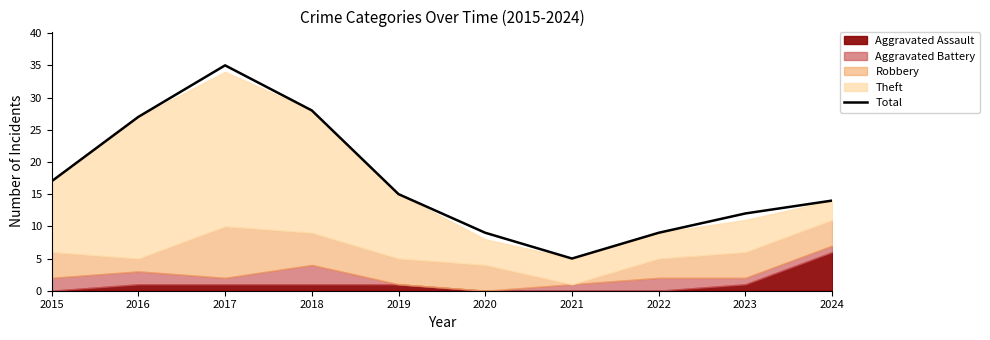

Rank the categories by value from highest to lowest.

2017, 2018, 2016, 2015, 2019, 2024, 2023, 2020, 2022, 2021